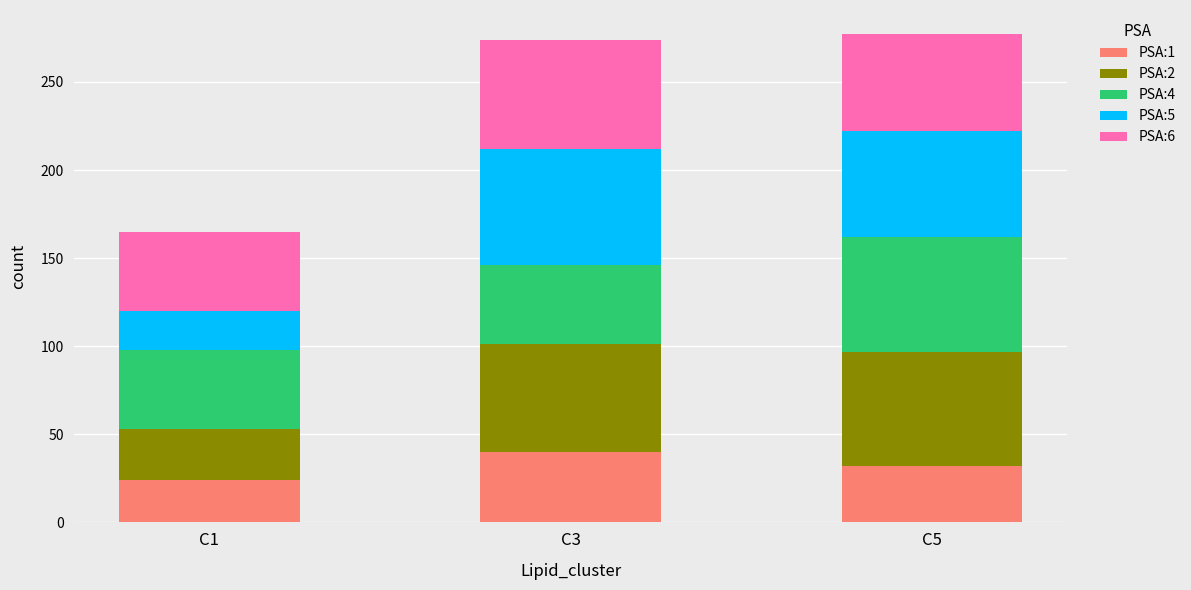

What is the minimum value for PSA:1?

24